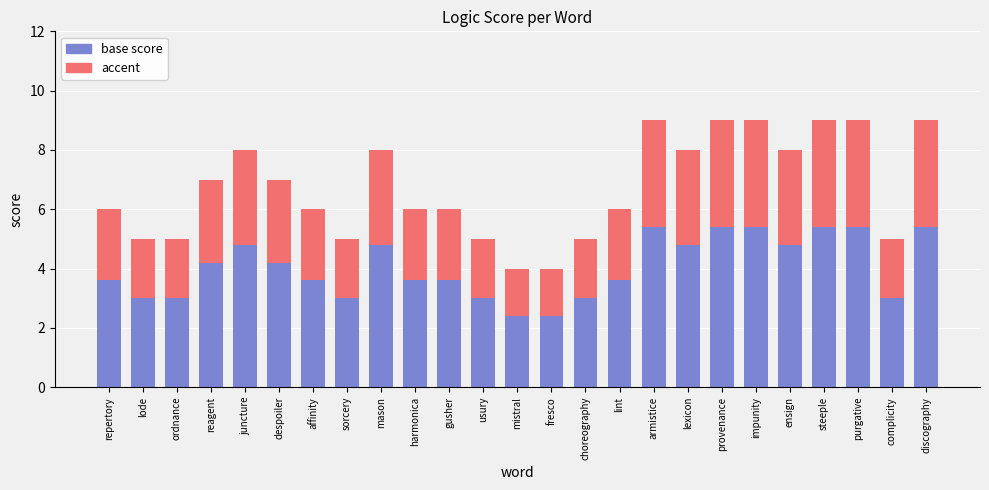

Rank the series by their maximum value, from highest to lowest.

score, accent